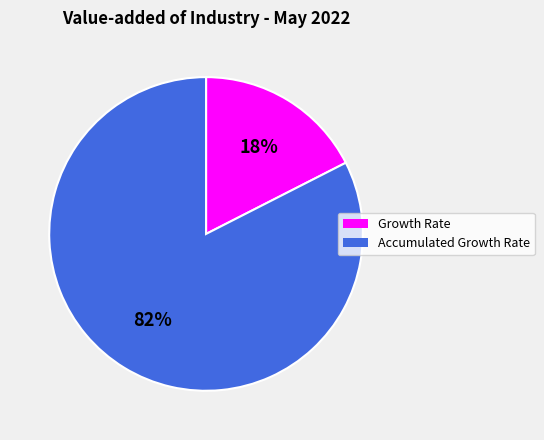

What is the largest slice in the pie chart?

Accumulated Growth Rate